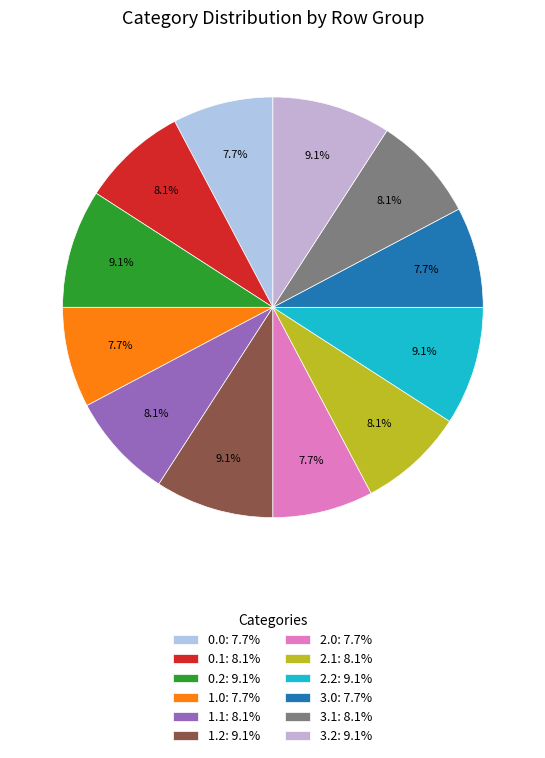

What percentage is the 2.1 slice, to the nearest percent?

8%